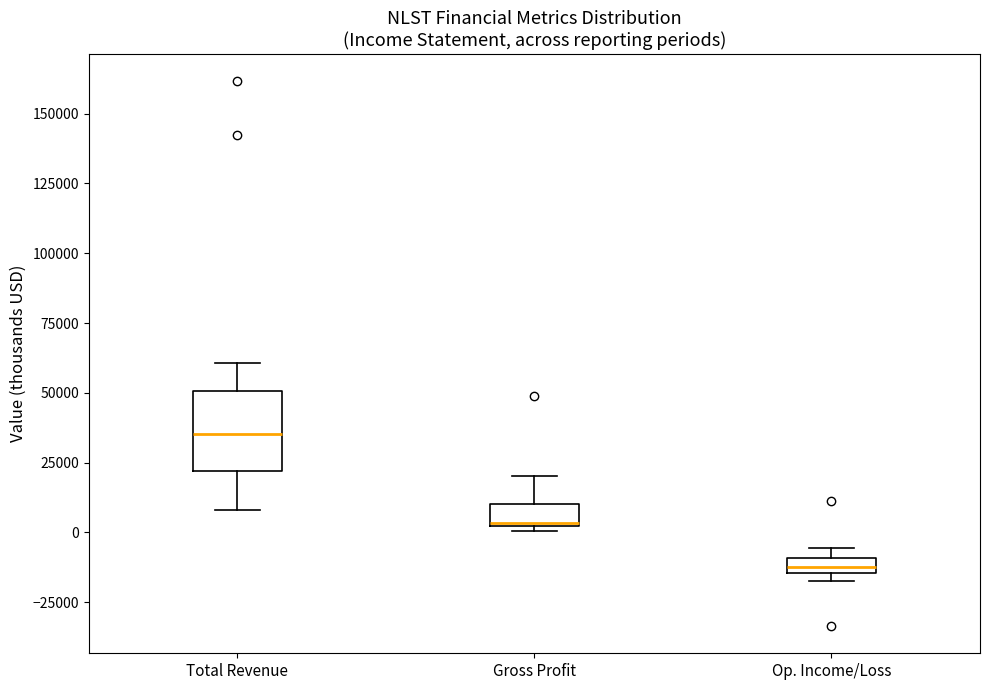

Which box has the lowest median line?

Op. Income/Loss